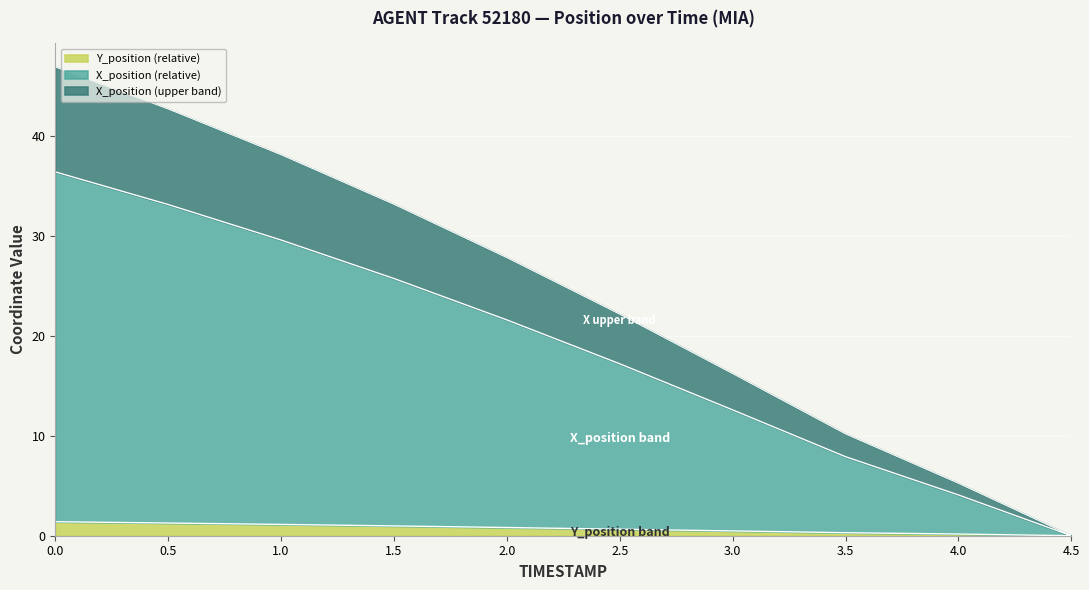

At how many categories does at least one series exceed 39?

2